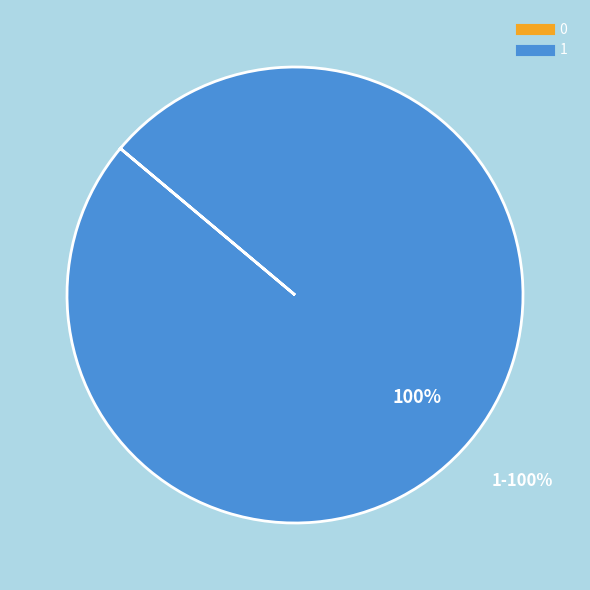

Is it true that 1 is 86% of the pie?

False